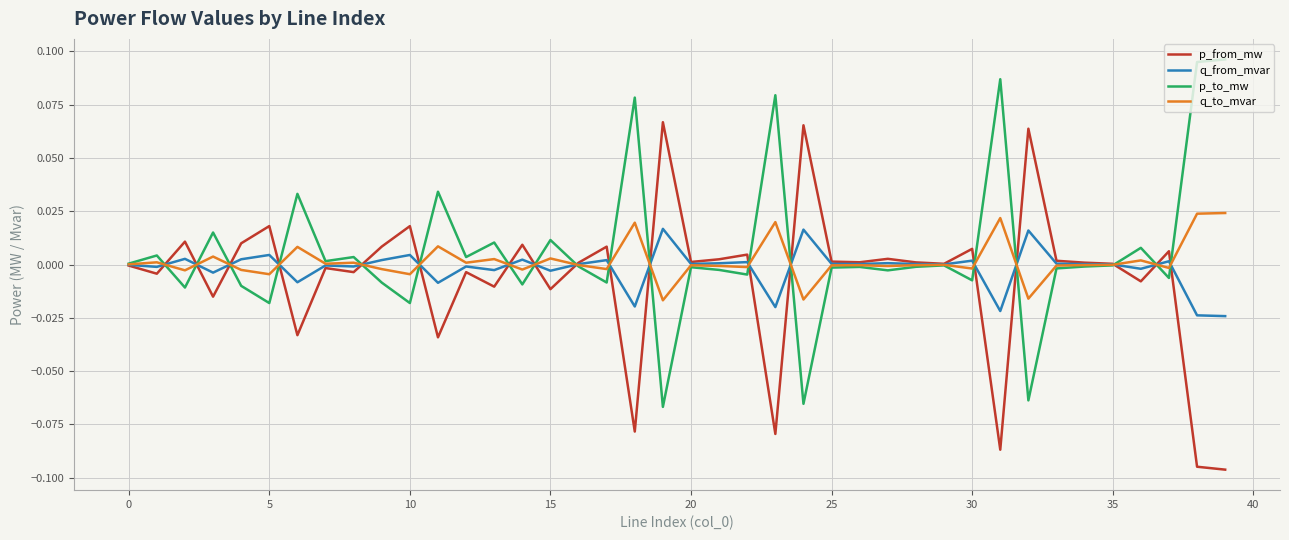

Rank the series by their average value, from highest to lowest.

p_to_mw, q_to_mvar, q_from_mvar, p_from_mw